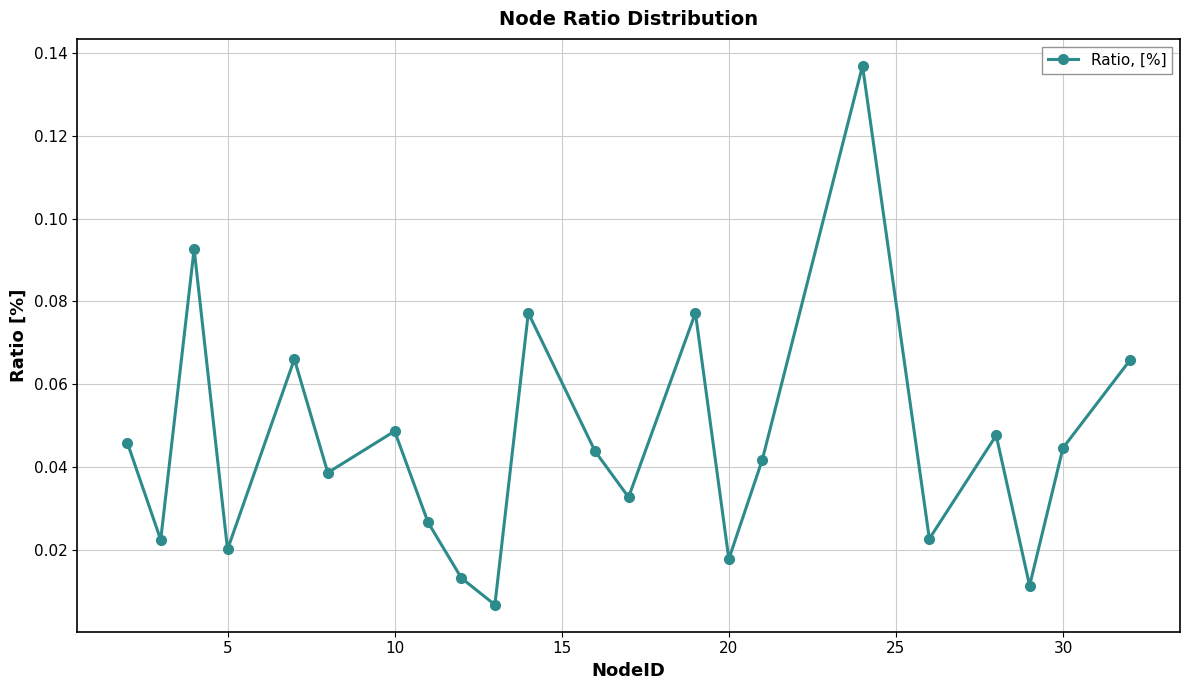

True or false: there are more than 2 points higher than both neighbors.

True